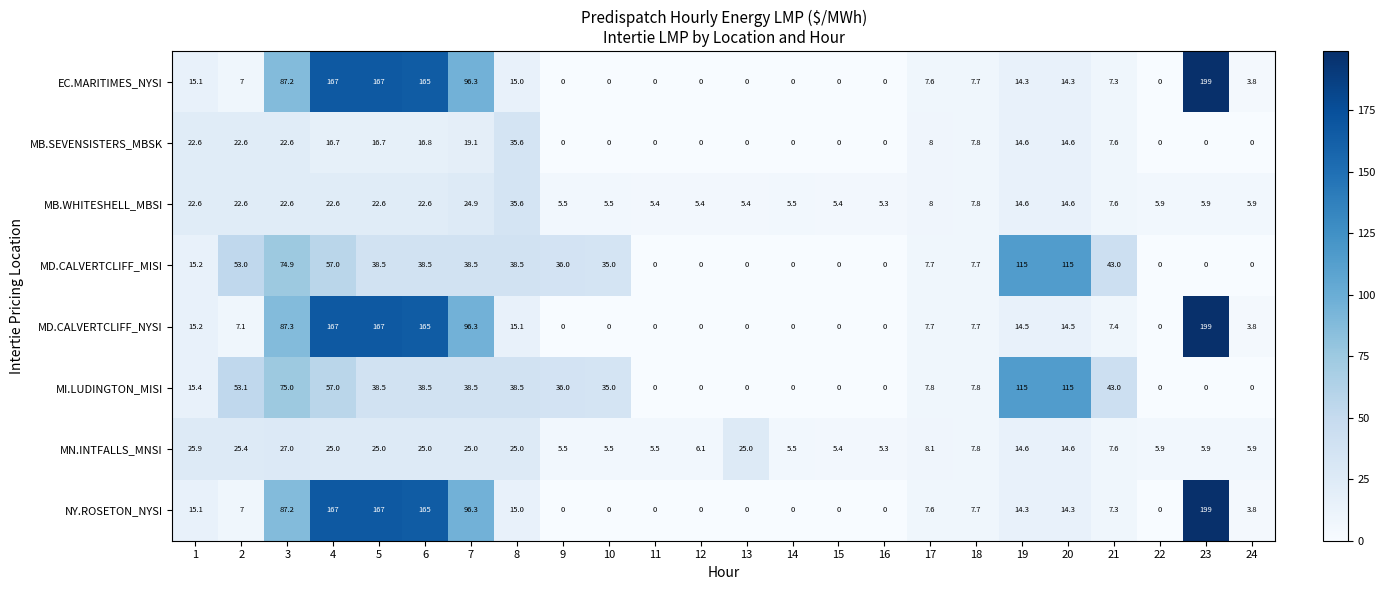

At which label is MD.CALVERTCLIFF_NYSI closest to 99?

7